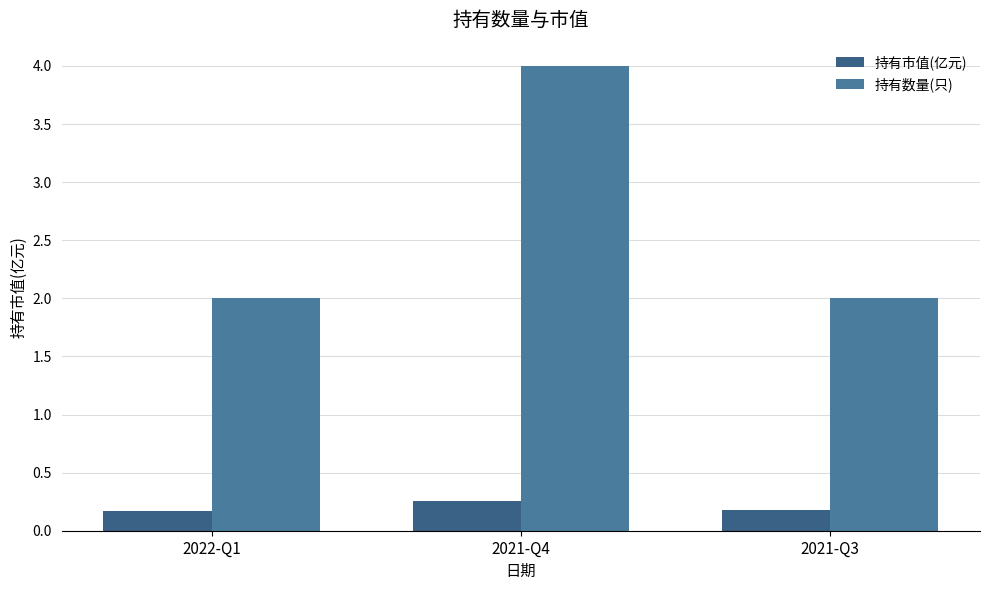

Reading right to left, what are all the values shown in this chart?

持有市值(亿元): 2021-Q3=0.2	2021-Q4=0.3	2022-Q1=0.2
持有数量(只): 2021-Q3=2.0	2021-Q4=4.0	2022-Q1=2.0